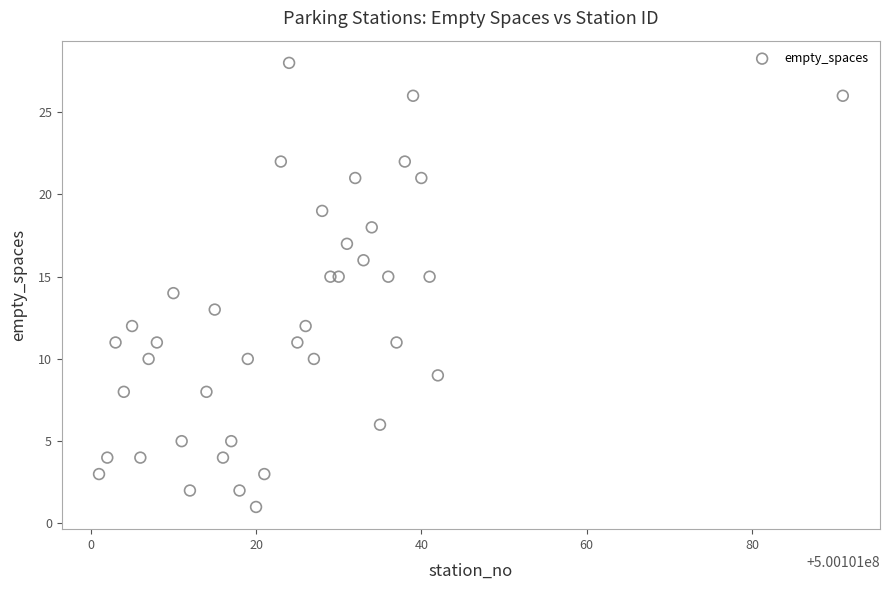

What is the range of X values (max minus min)?

90